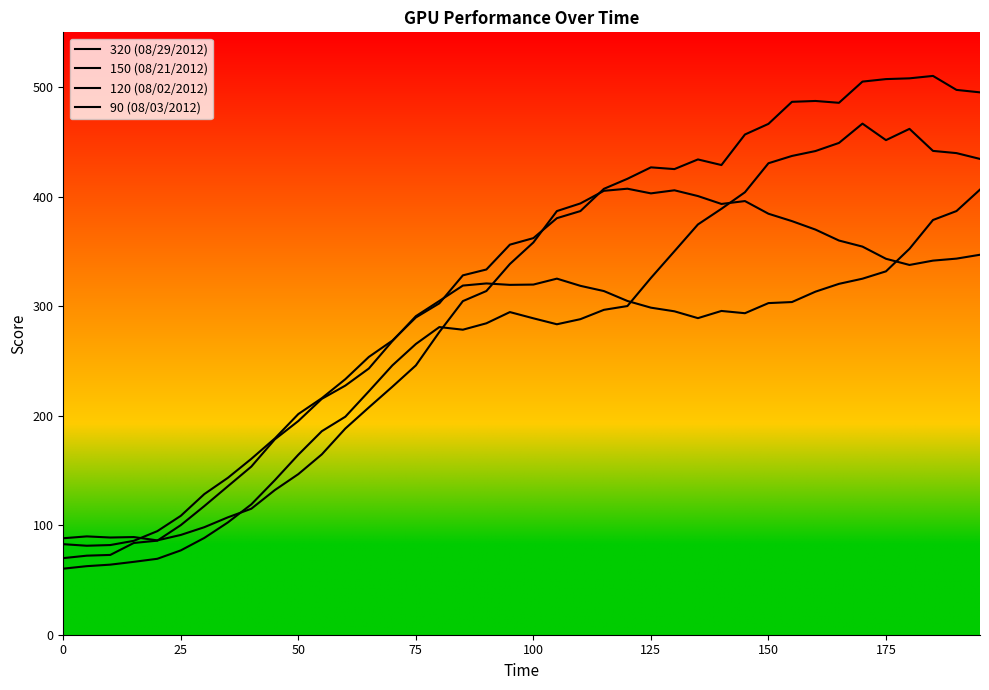

How many categories are shown in the chart?

40